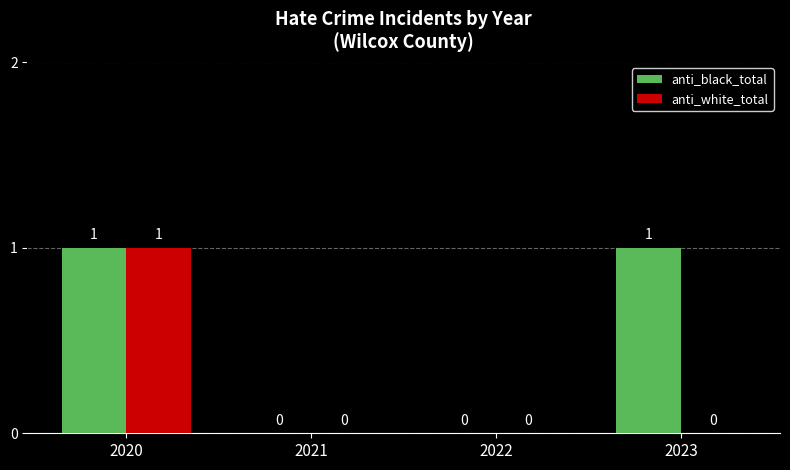

Reading left to right, extract all data points from this chart.

anti_black_total: 1	0	0	1
anti_white_total: 1	0	0	0